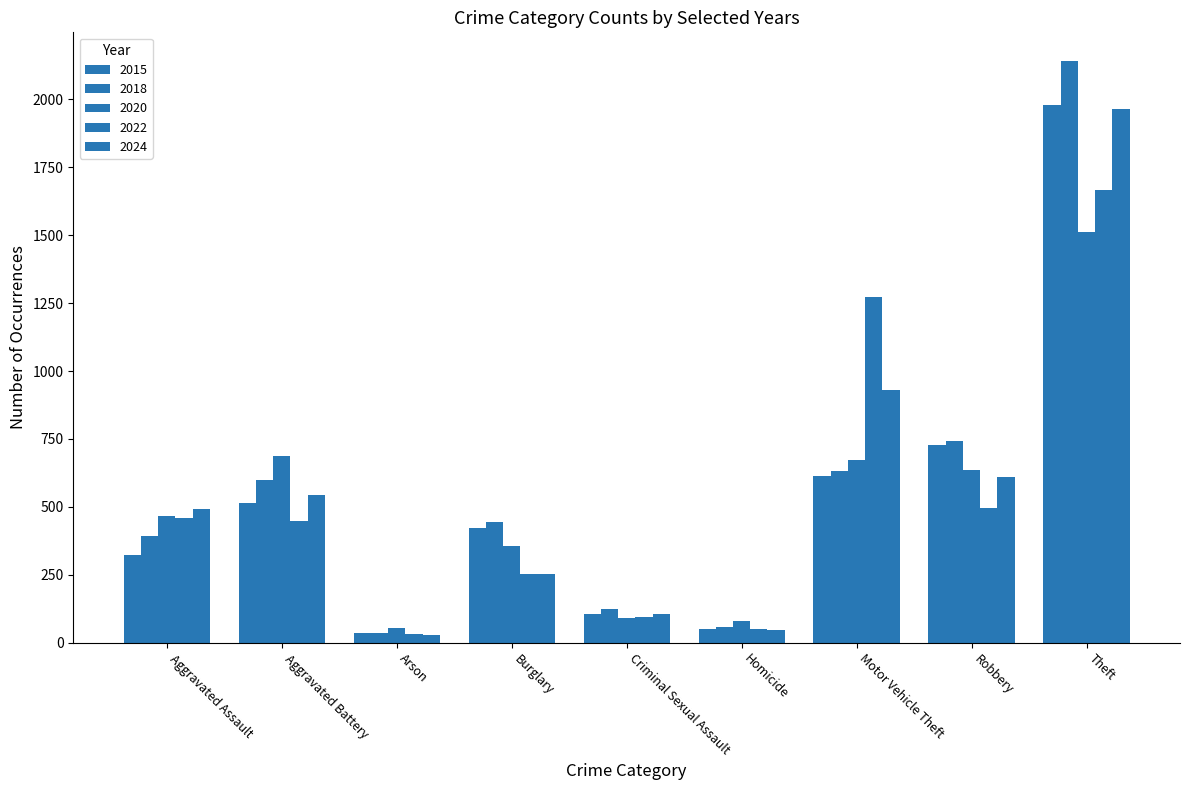

What value does the 2018 series have at Aggravated Assault?

392